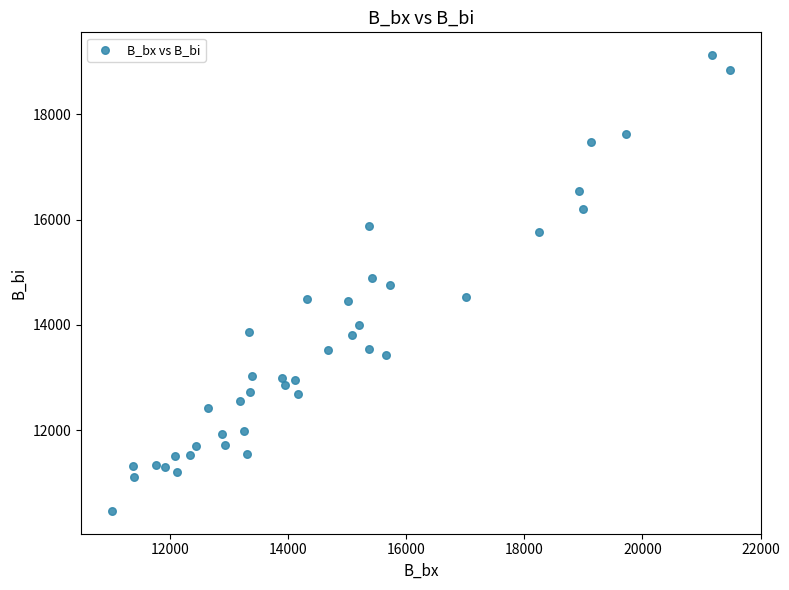

What is the range of Y values (max minus min)?

8648.9